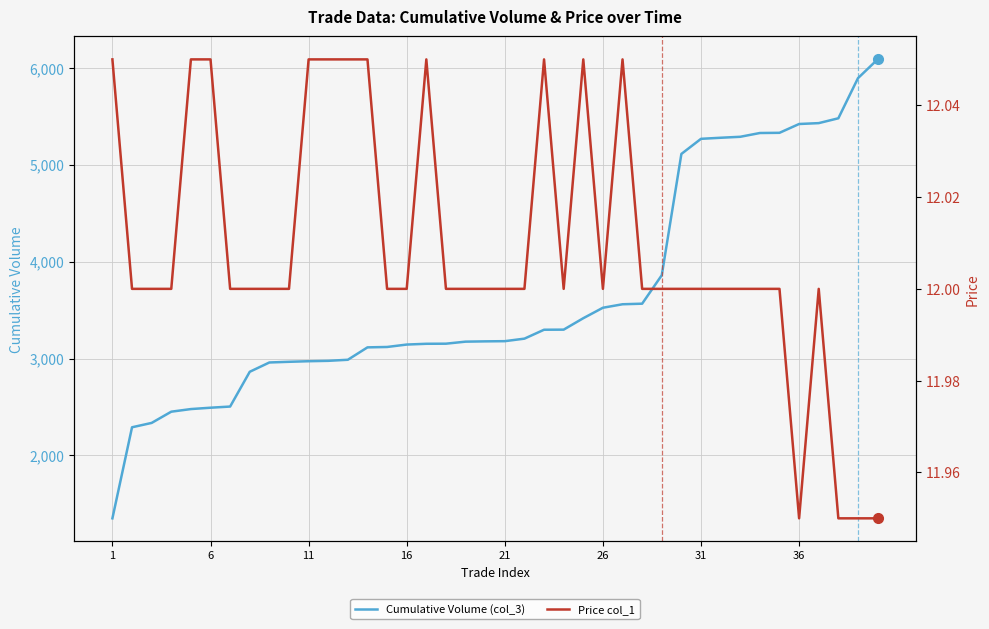

True or false: Cumulative Volume (col_3) and Price col_1 cross at least once.

False